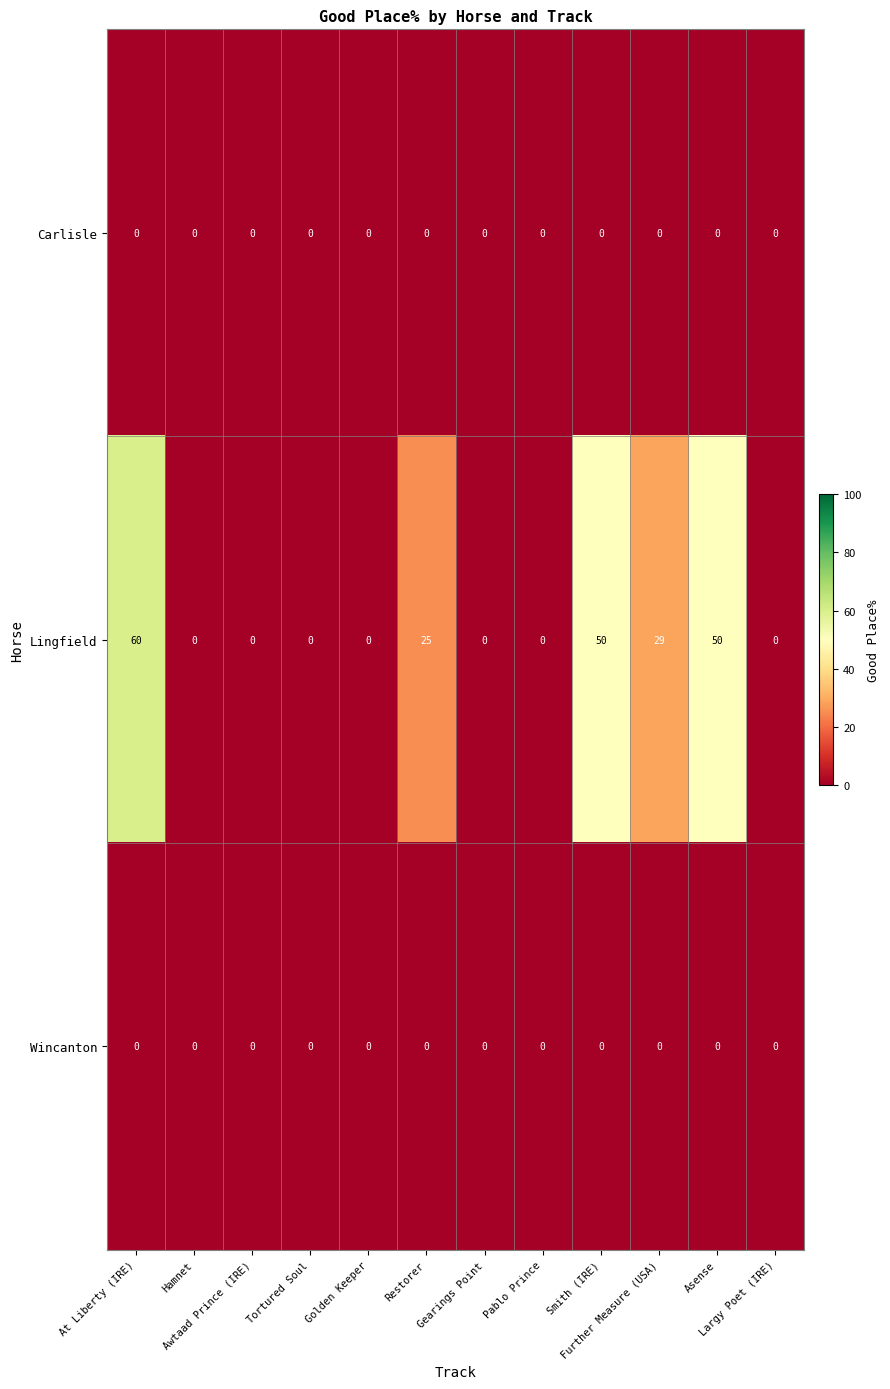

Which category has the highest value across all series?

At Liberty (IRE)